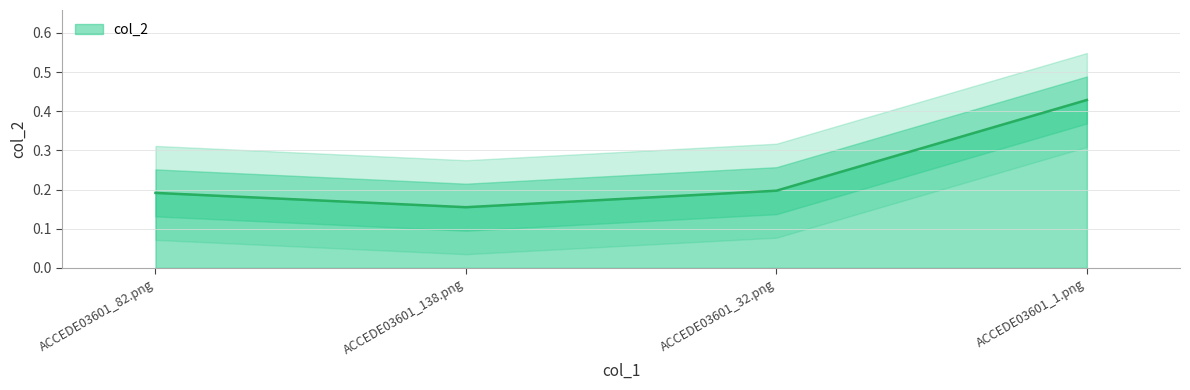

Which has a higher value, ACCEDE03601_138.png or ACCEDE03601_32.png?

ACCEDE03601_32.png